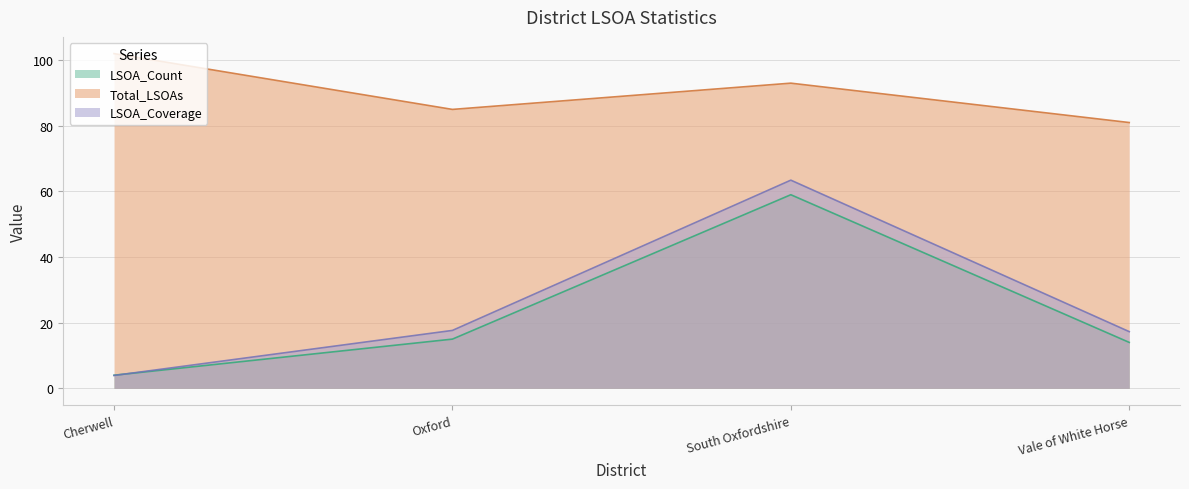

At which category does the chart reach its peak across all series?

Cherwell